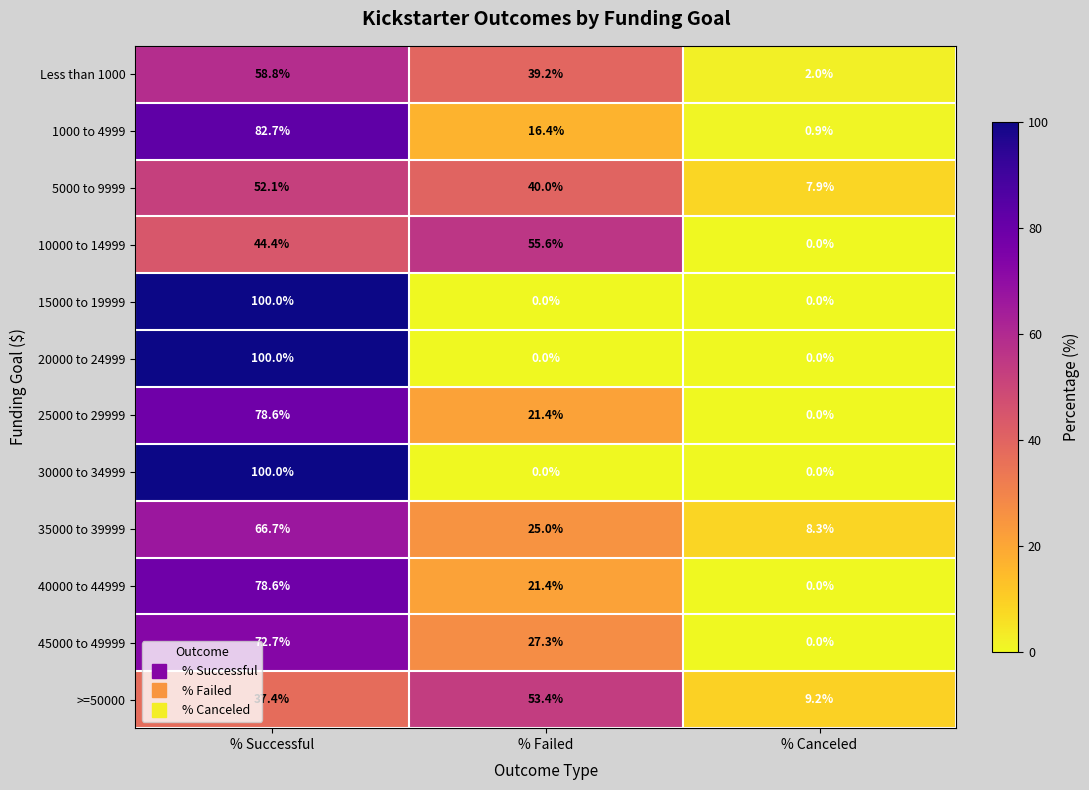

At which label does >=50000 first exceed 37?

% Successful